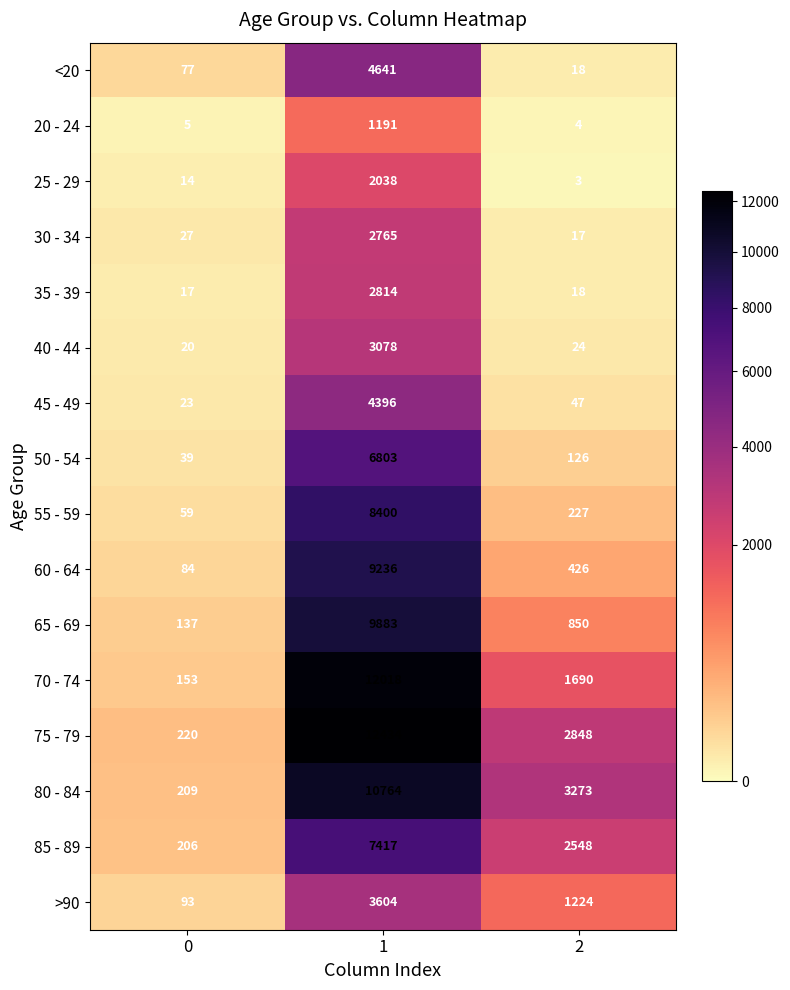

How many data points in 25 - 29 are less than 14?

1